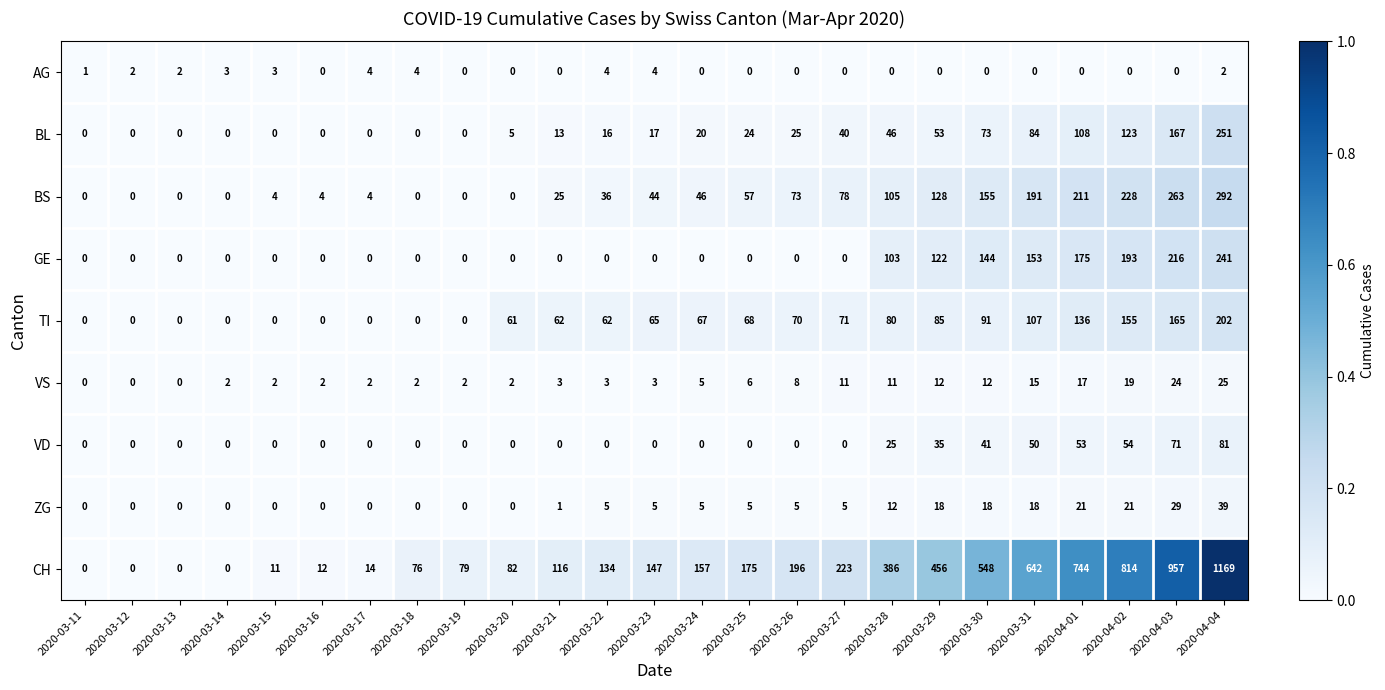

At how many categories does at least one series exceed 655?

4